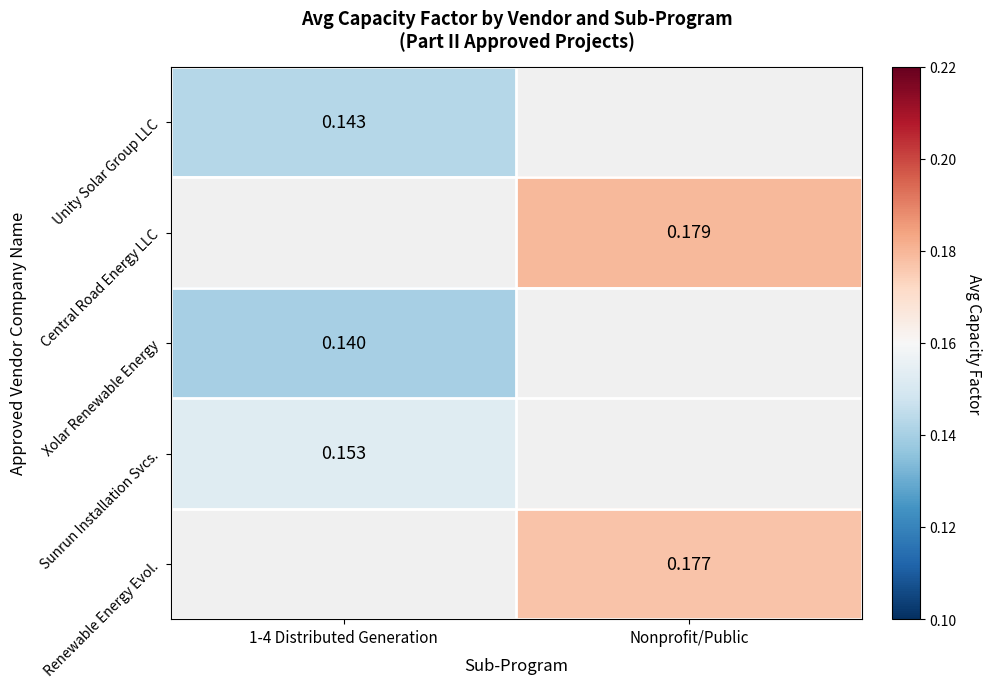

Is the value of Renewable Energy Evol. at Nonprofit/Public greater than the value of Central Road Energy LLC at Nonprofit/Public?

No